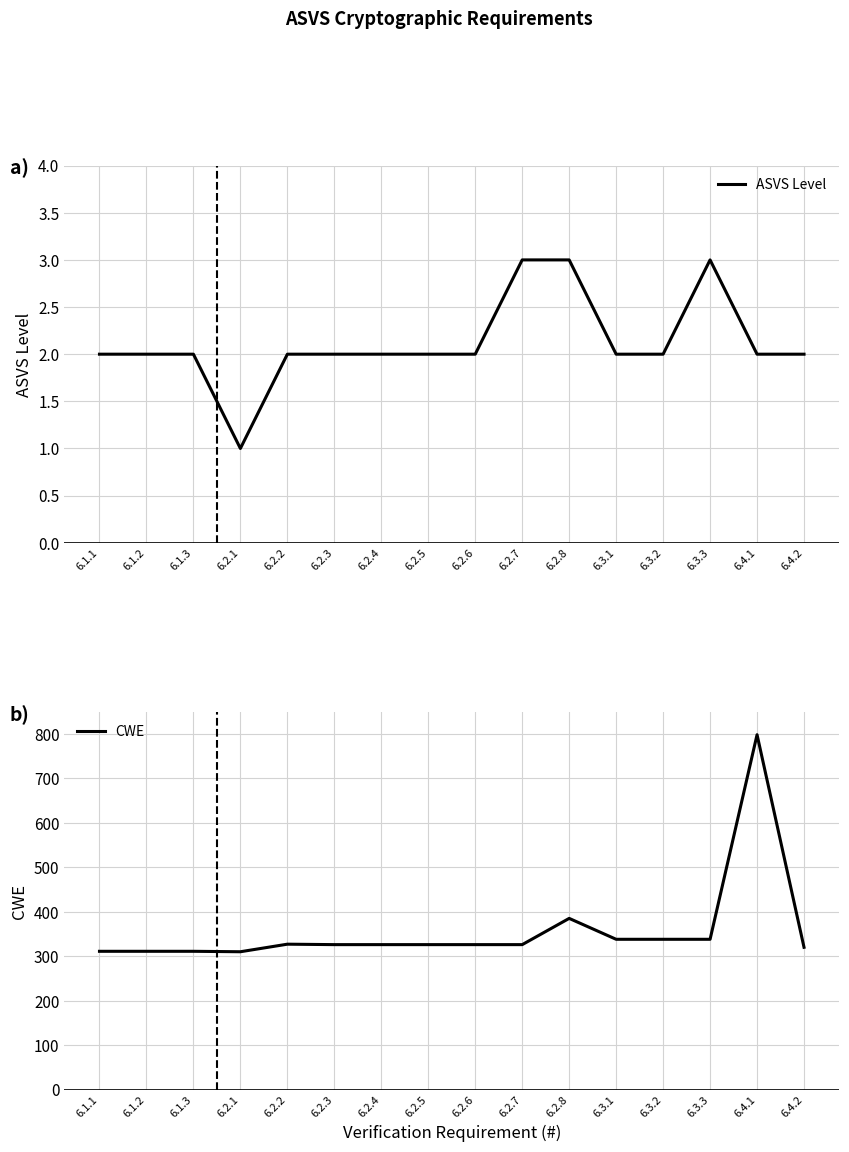

Where does the CWE series first go above 326?

6.2.2